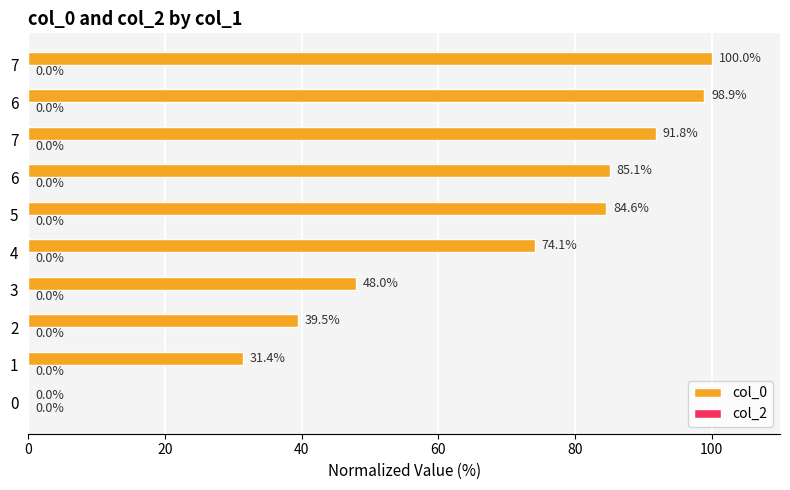

How many values exceed 84?

5